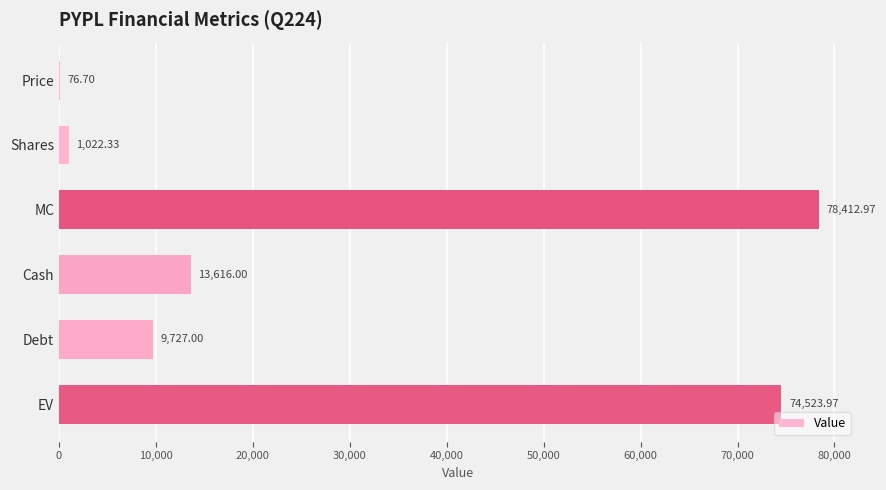

What is the change in value from MC to EV?

-3889.0